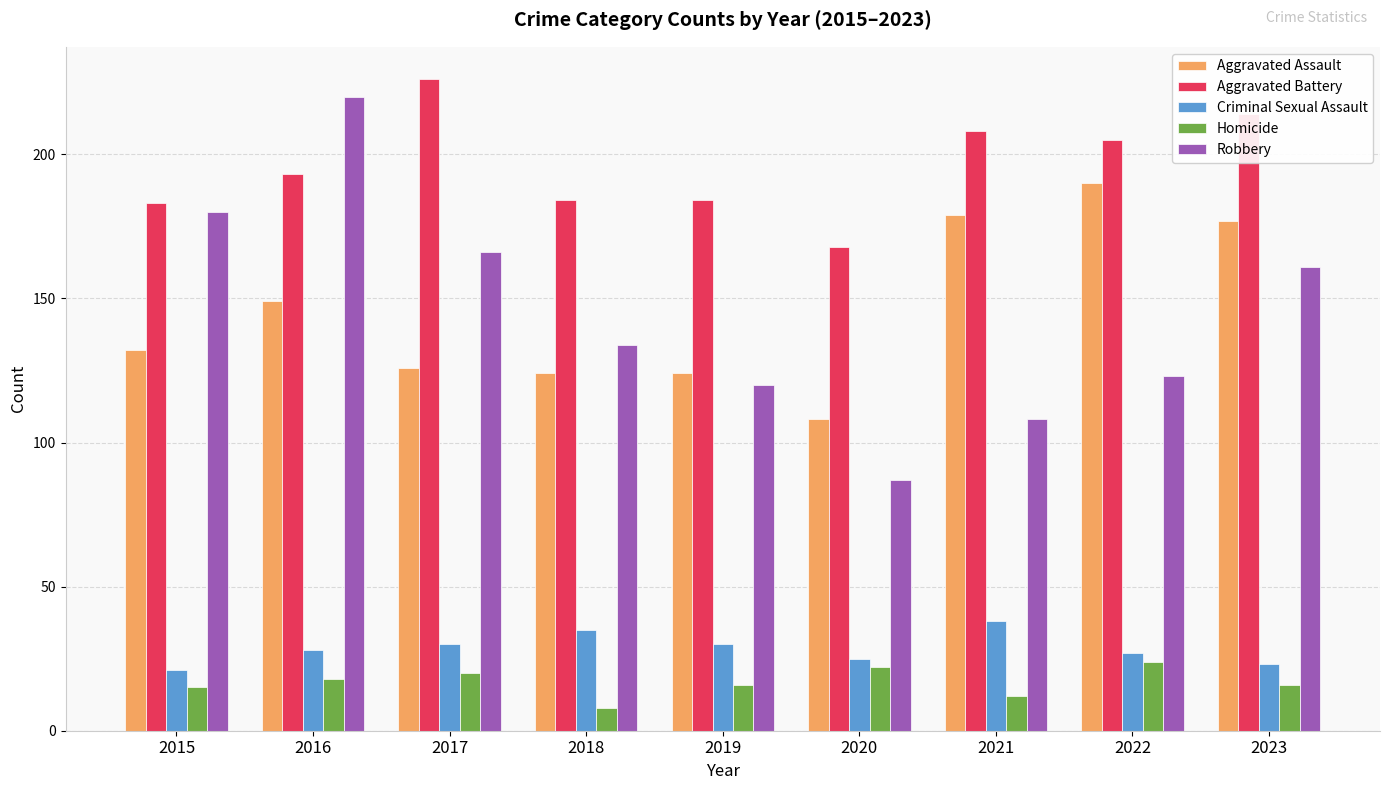

At which label does Aggravated Assault reach its peak?

2022